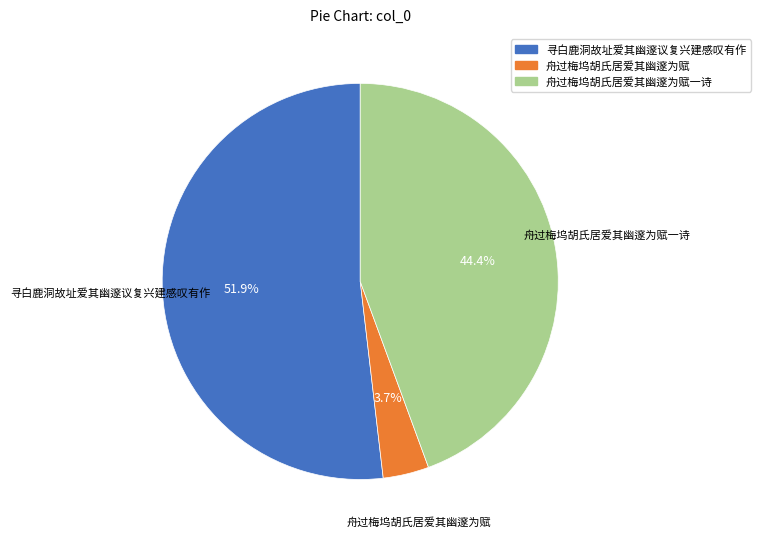

To the nearest percent, what is the combined percentage of 舟过梅坞胡氏居爱其幽邃为赋 and 舟过梅坞胡氏居爱其幽邃为赋一诗?

48%